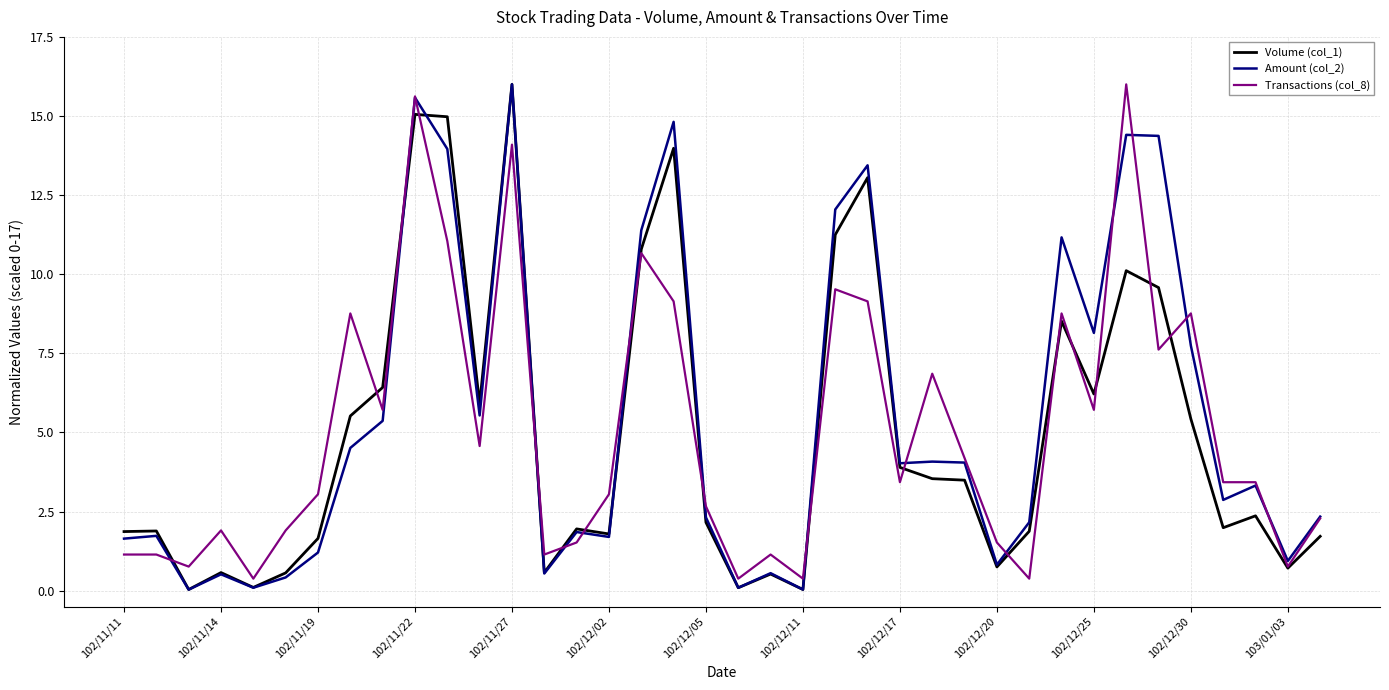

Is this an area chart (filled region under the line)?

No